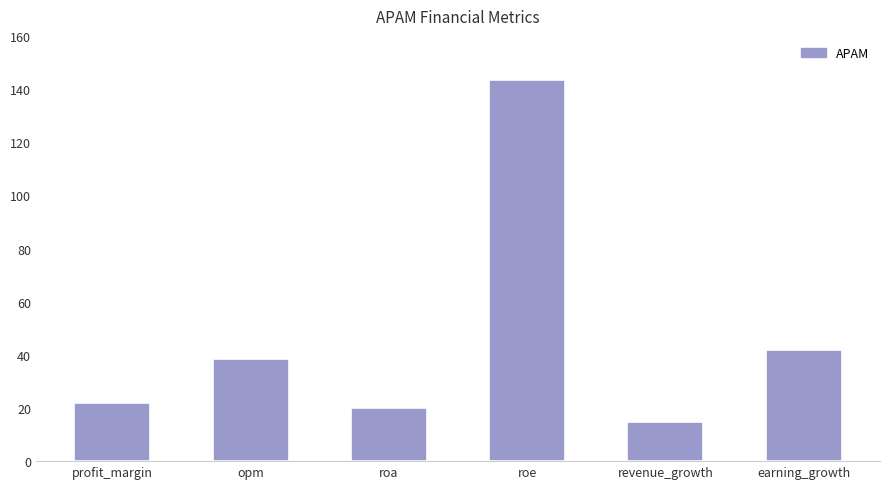

What position from the left is roe?

4